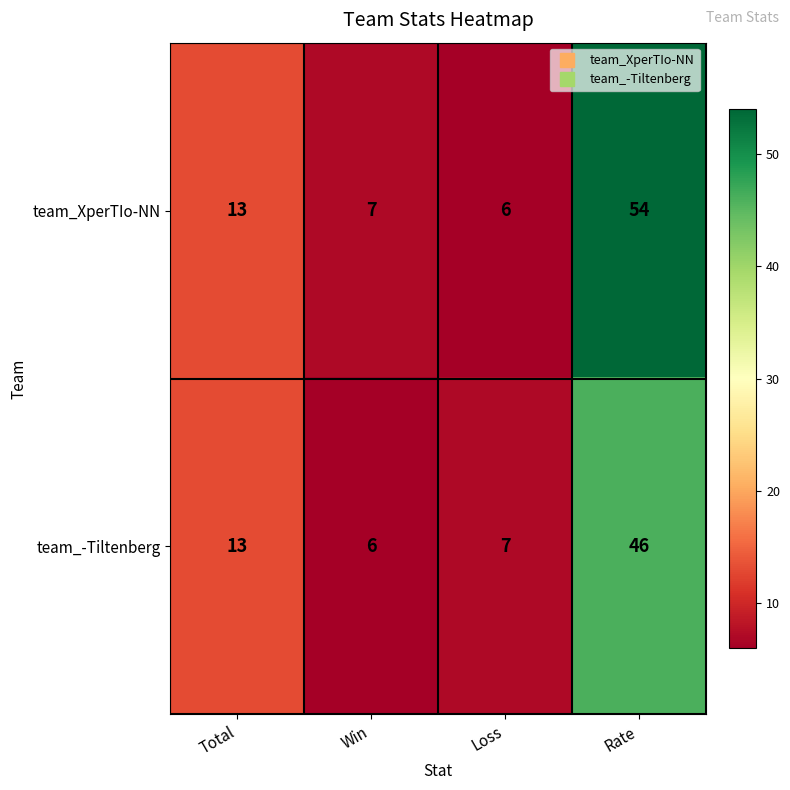

Rank the series by their average value, from lowest to highest.

team_-Tiltenberg, team_XperTIo-NN